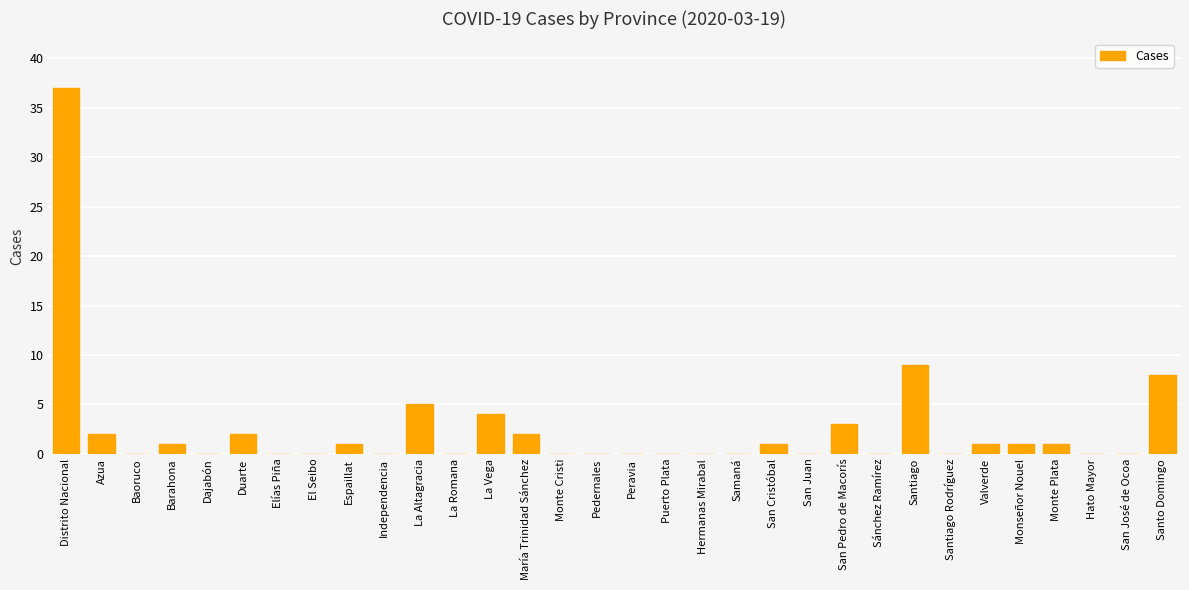

What is the sum of all values?

78